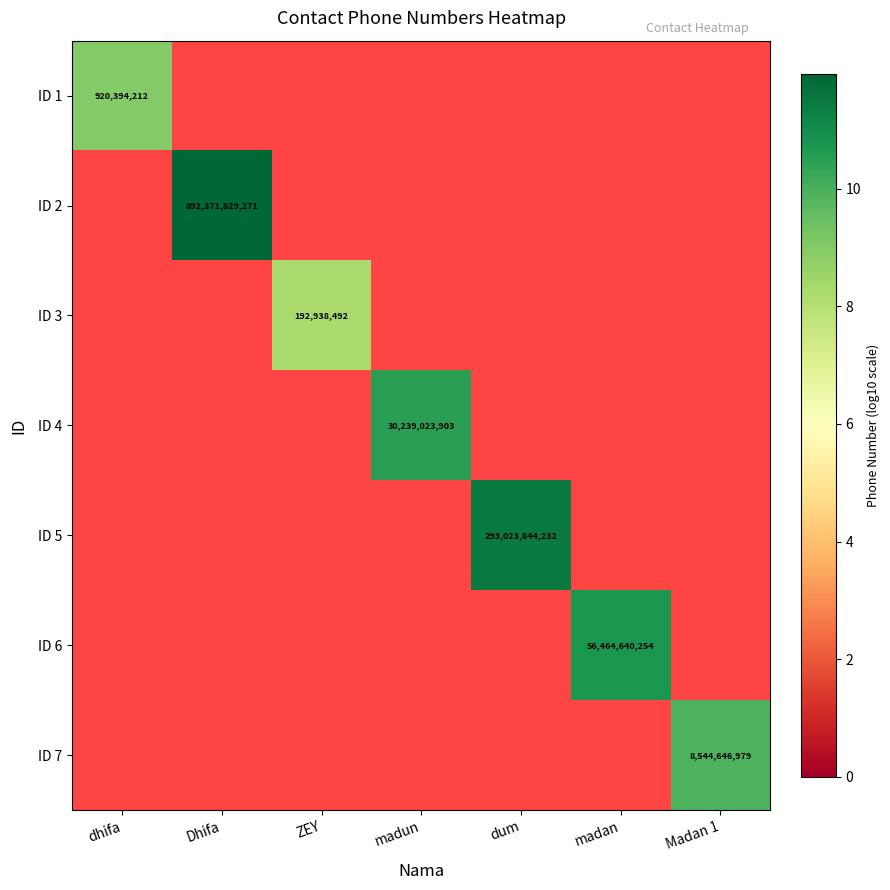

Which category has the lowest value in the ID 2 series?

dhifa